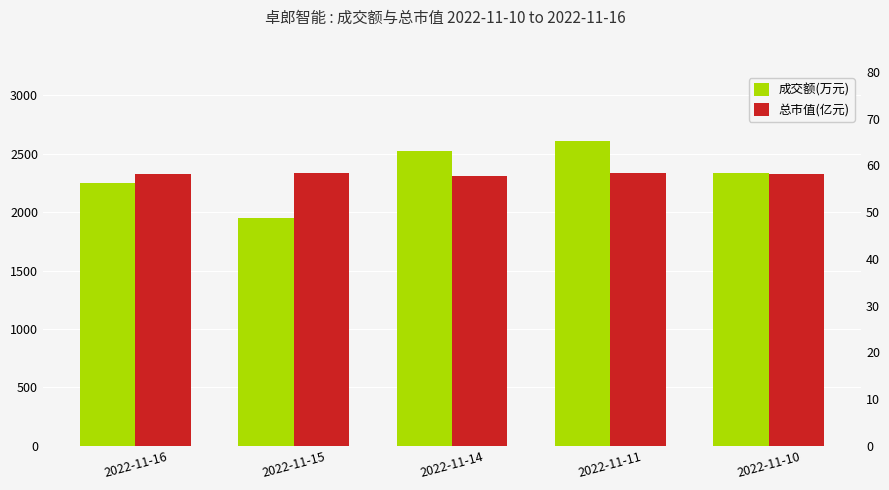

What is the difference between the second highest and minimum values in the 成交额(万元) series?

567.0